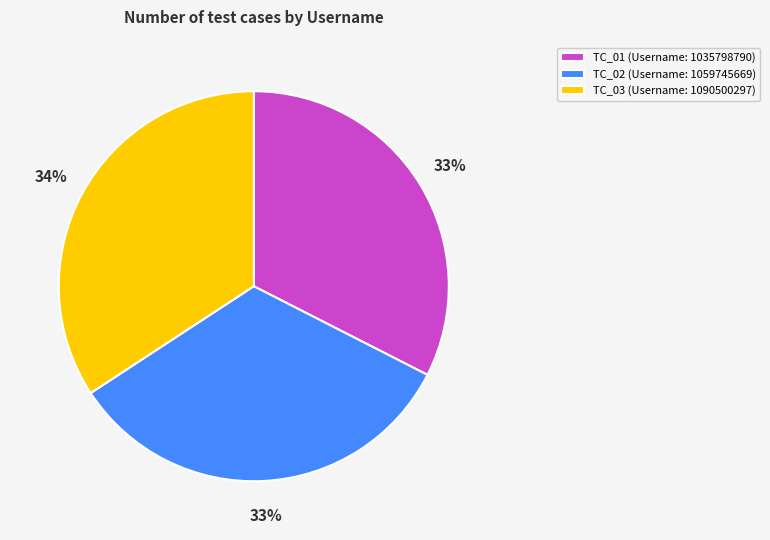

What percentage is the TC_03 slice, to the nearest percent?

34%